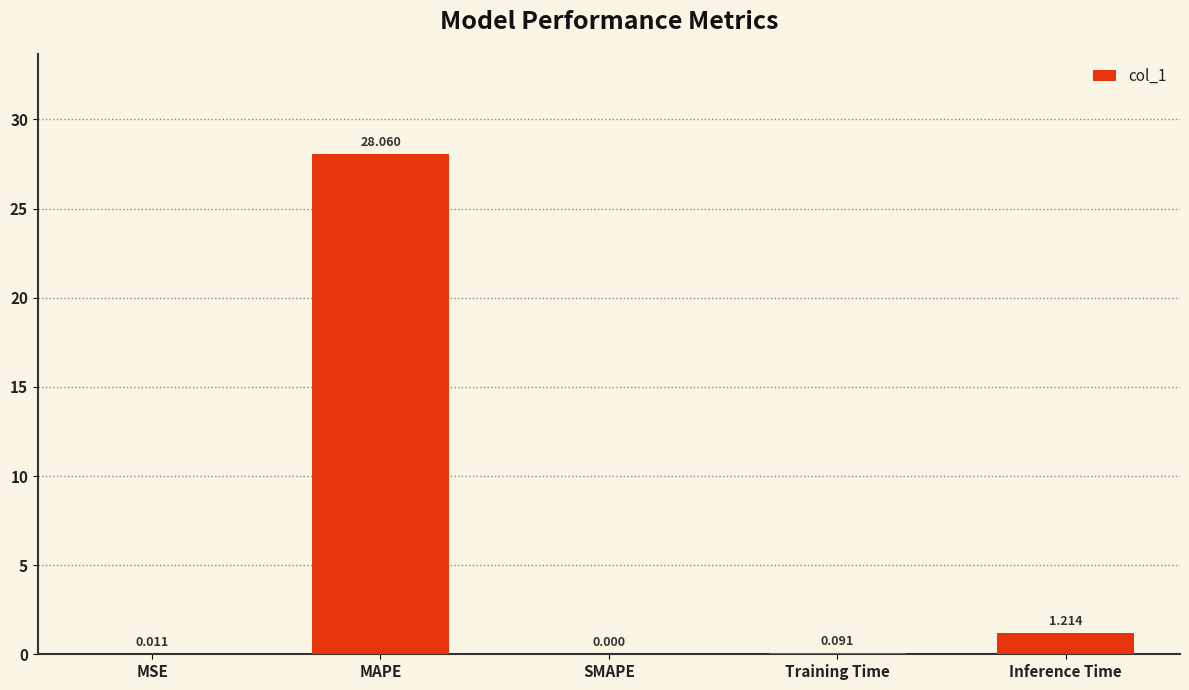

Which has a higher value, Inference Time or MAPE?

MAPE